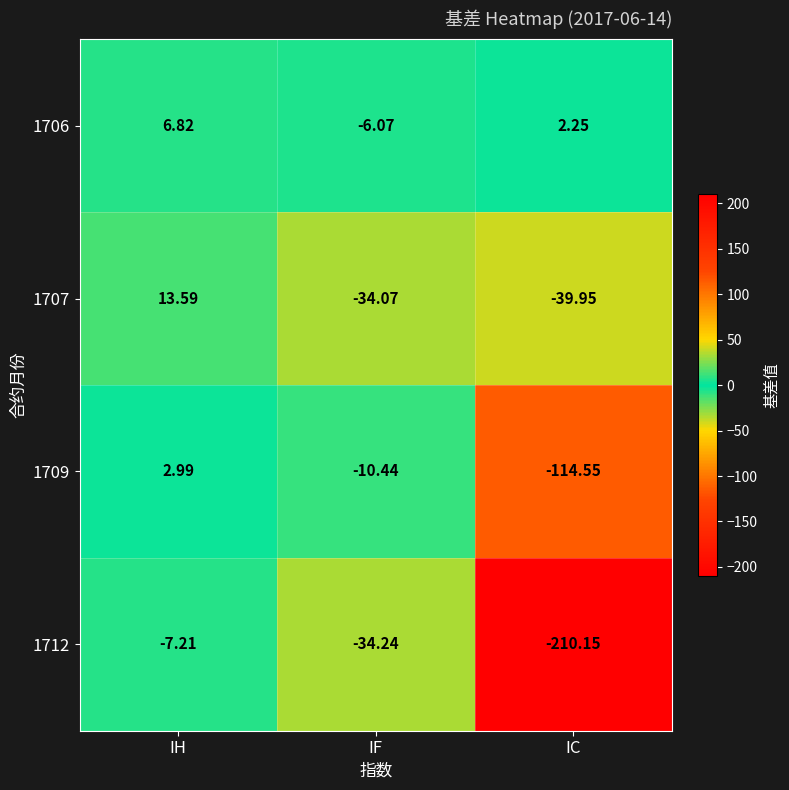

Rank the series at IC from lowest to highest value.

1712, 1709, 1707, 1706